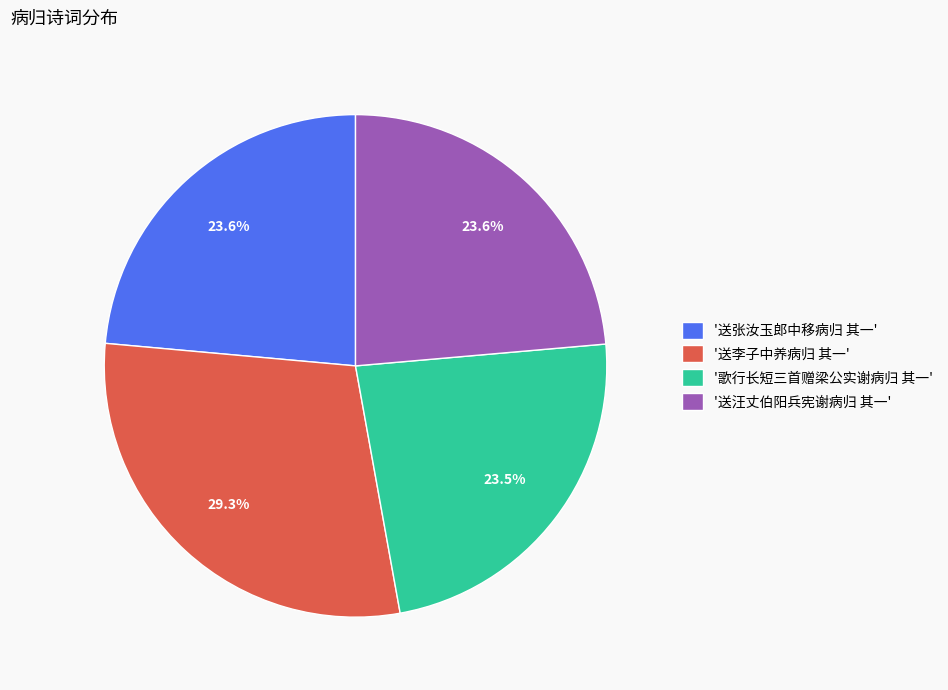

Do '送李子中养病归 其一' and '歌行长短三首赠梁公实谢病归 其一' together represent more than half of the pie?

Yes